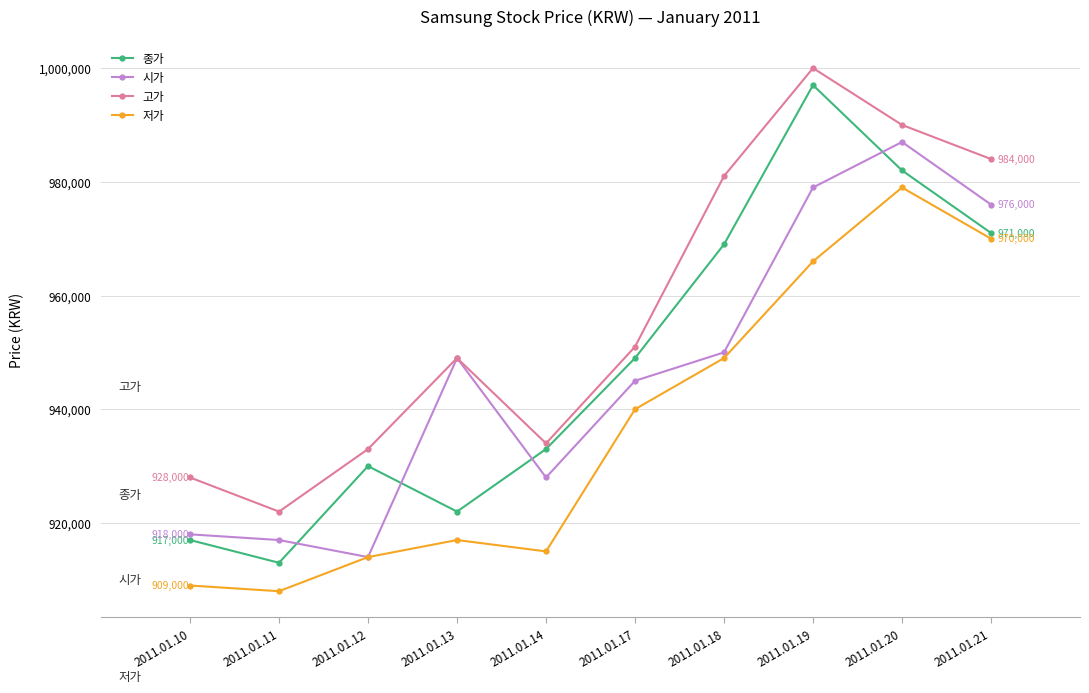

Which category has the lowest value in the 시가 series?

2011.01.12